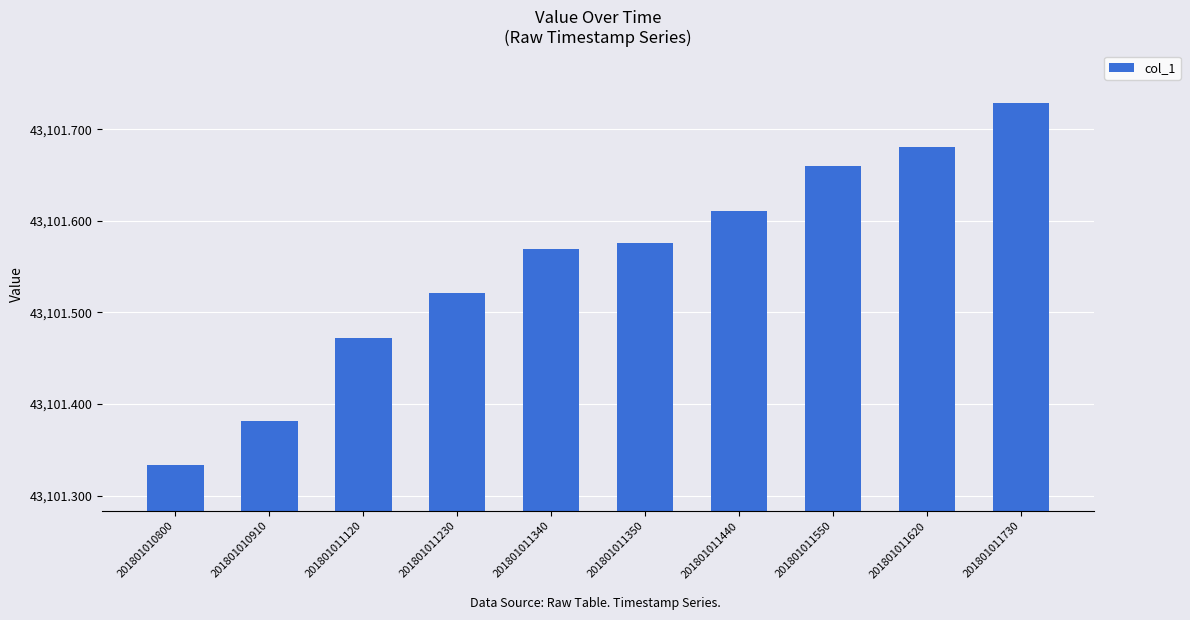

How many bars are there in total?

10